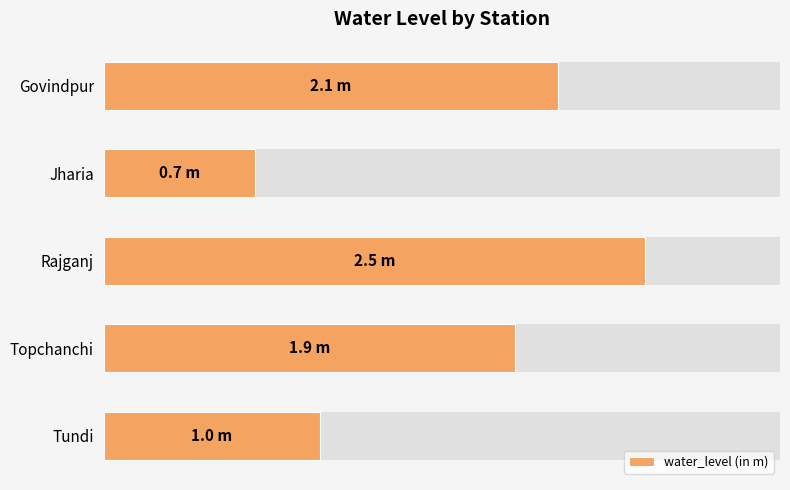

What is the ratio of the value at Rajganj to the value at Govindpur?

1.2